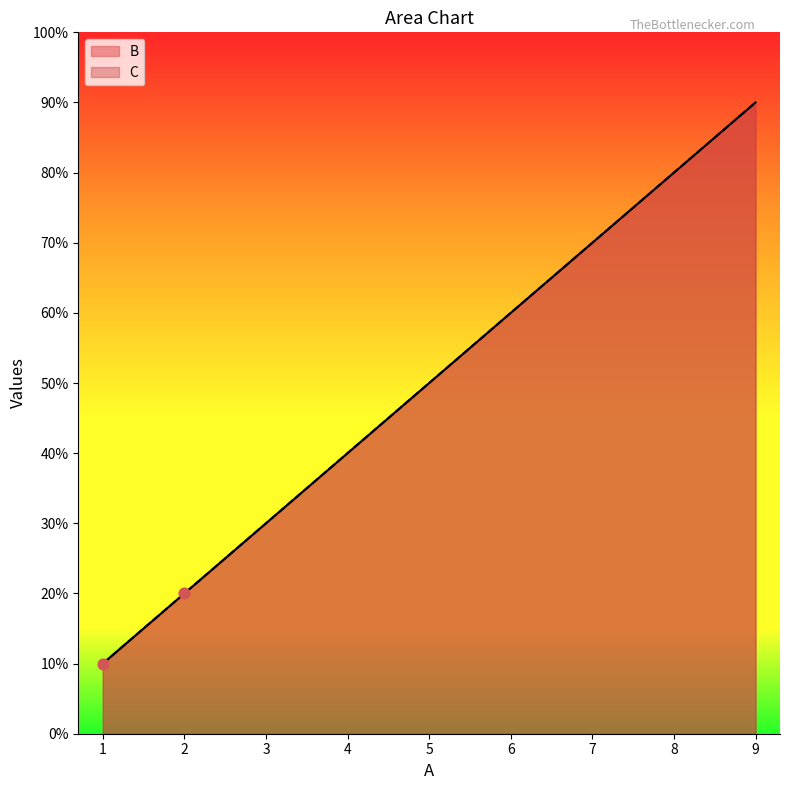

What are all the series names shown in the legend?

B, C